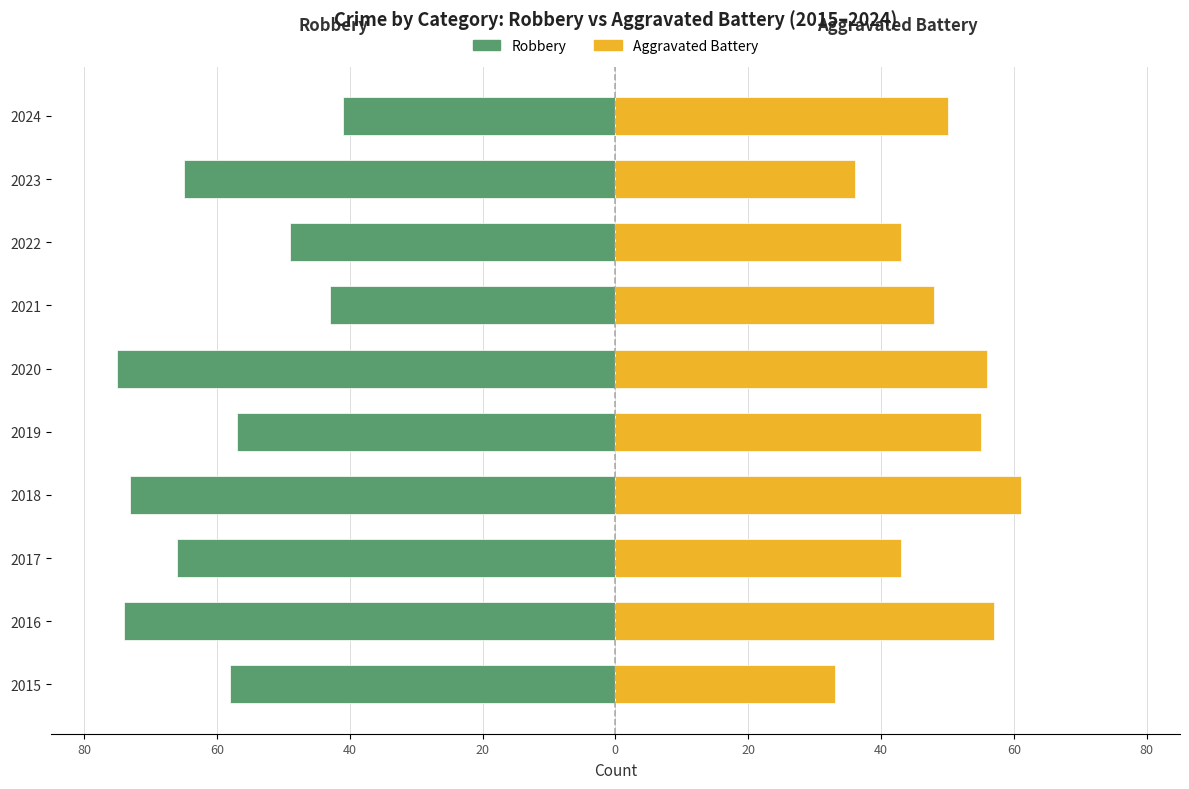

Reading right to left, transcribe all the data shown in this chart.

Robbery: -41	-65	-49	-43	-75	-57	-73	-66	-74	-58
Aggravated Battery: 50	36	43	48	56	55	61	43	57	33